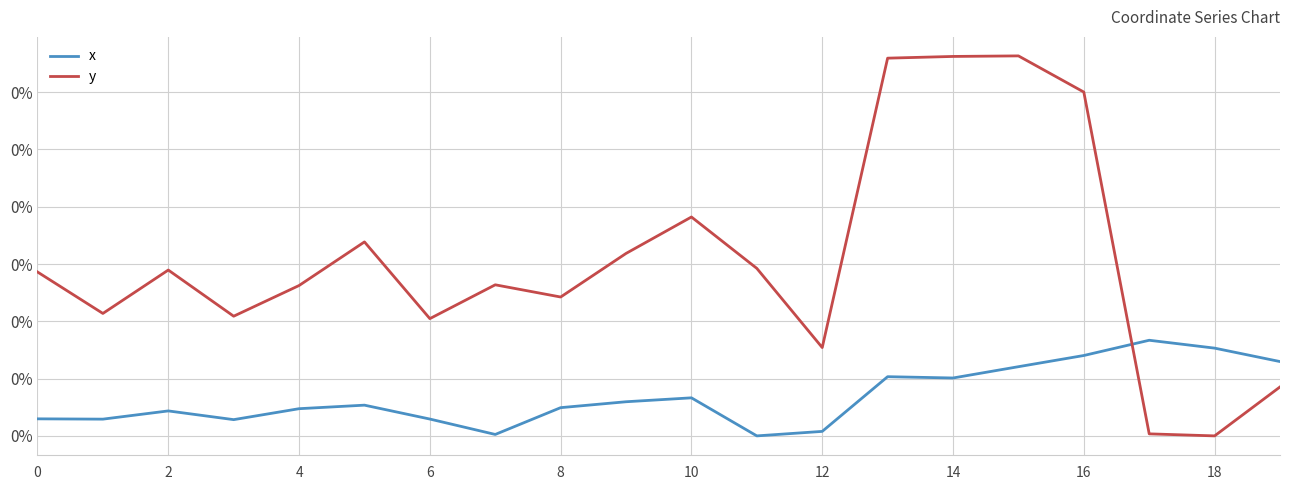

Between which two adjacent categories do x and y first intersect?

16 and 17